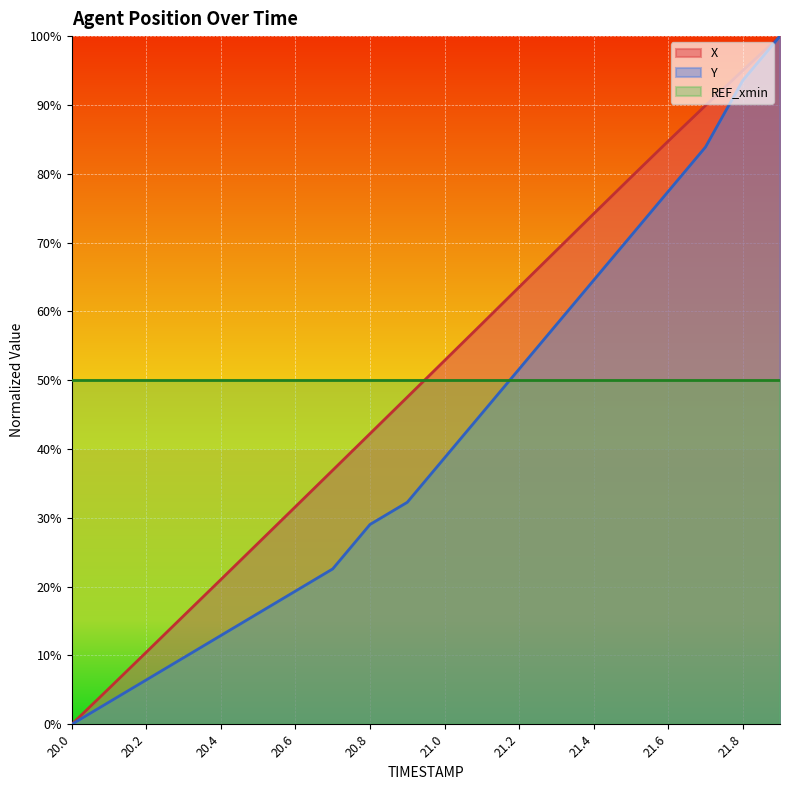

At which category does the chart reach its minimum across all series?

20.0